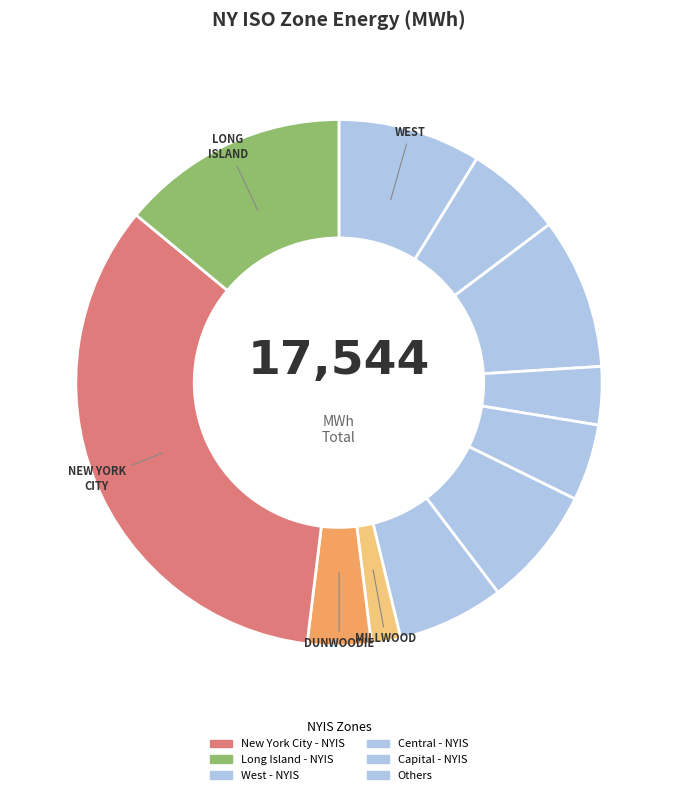

Count the number of slices in the pie.

11